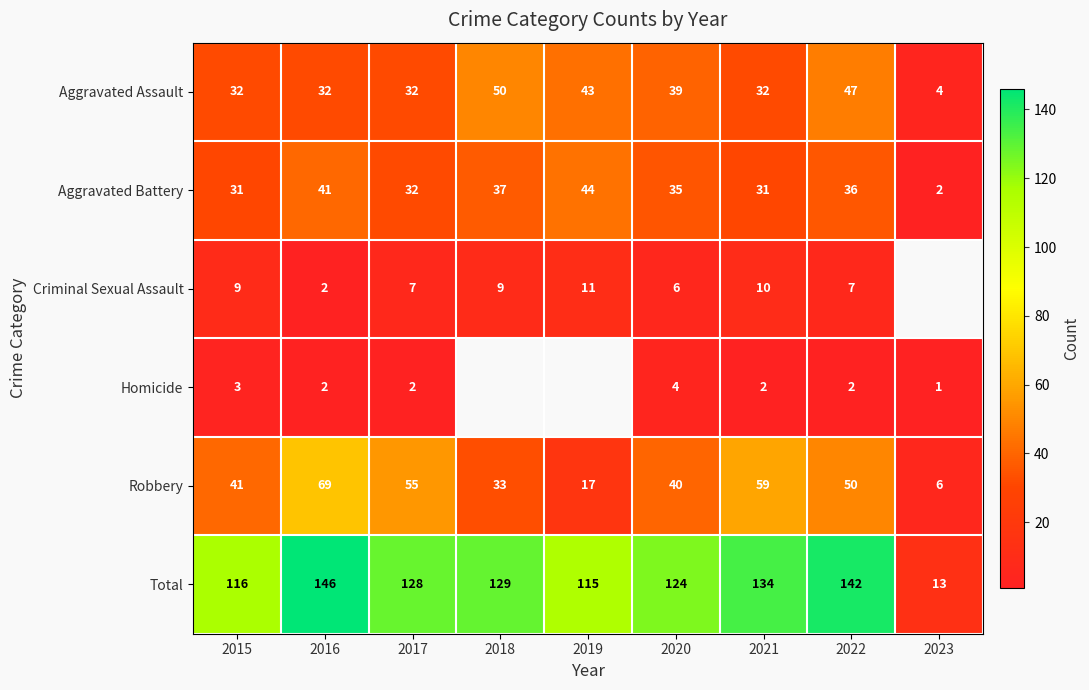

Where is Robbery nearest to the value 37?

2020